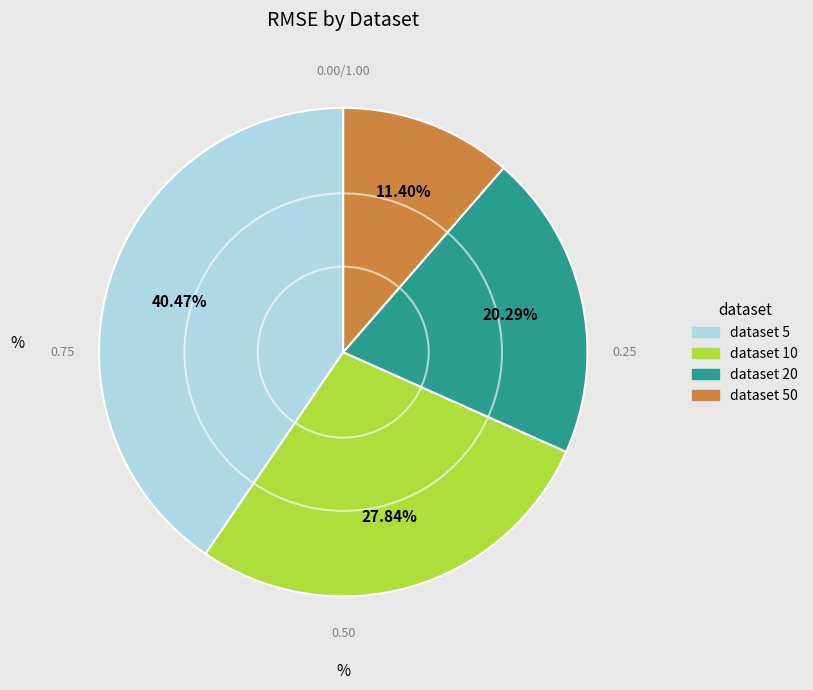

Does any single category account for the majority?

No